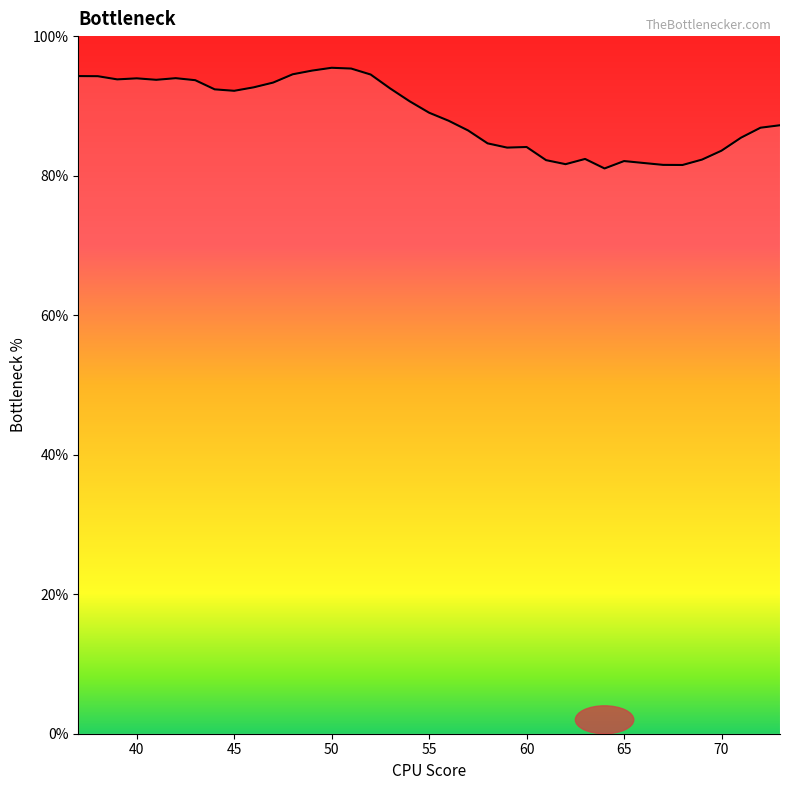

Where is the first local minimum?

39